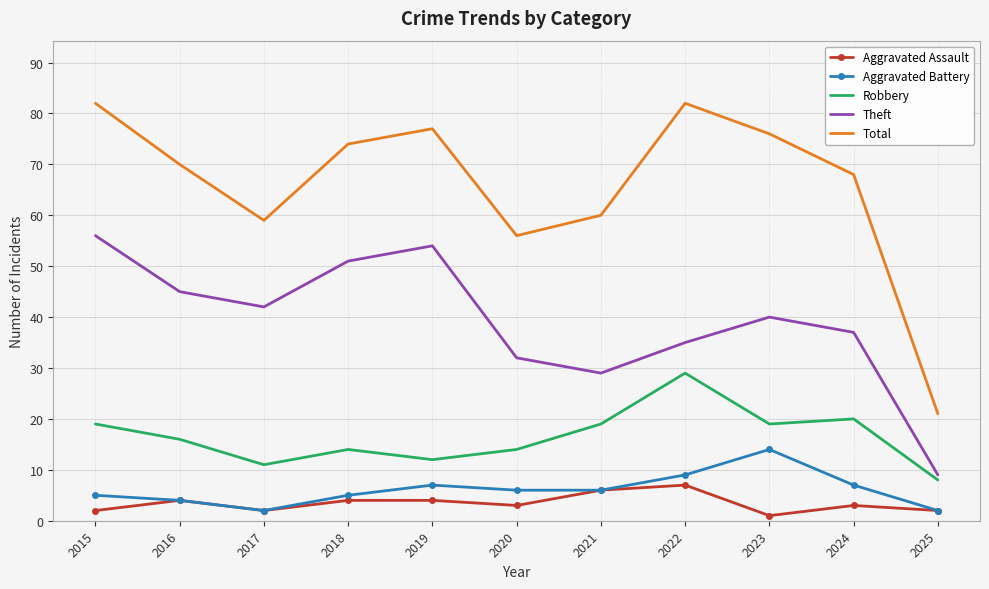

Reading left to right, extract all data points from this chart.

Aggravated Assault: 2	4	2	4	4	3	6	7	1	3	2
Aggravated Battery: 5	4	2	5	7	6	6	9	14	7	2
Robbery: 19	16	11	14	12	14	19	29	19	20	8
Theft: 56	45	42	51	54	32	29	35	40	37	9
Total: 82	70	59	74	77	56	60	82	76	68	21